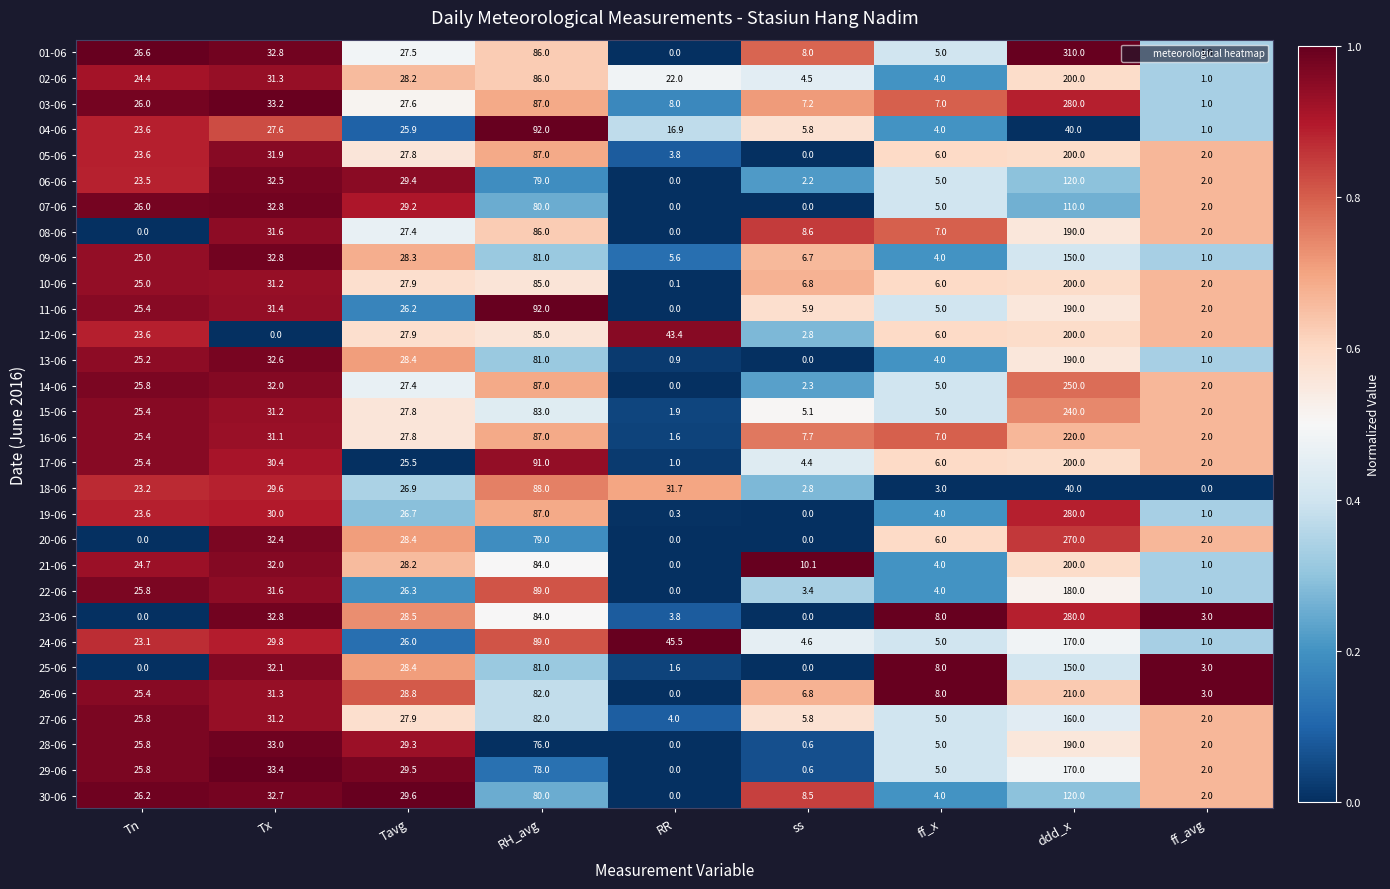

Is it true that 10-06 equals 31.2 at Tx?

True